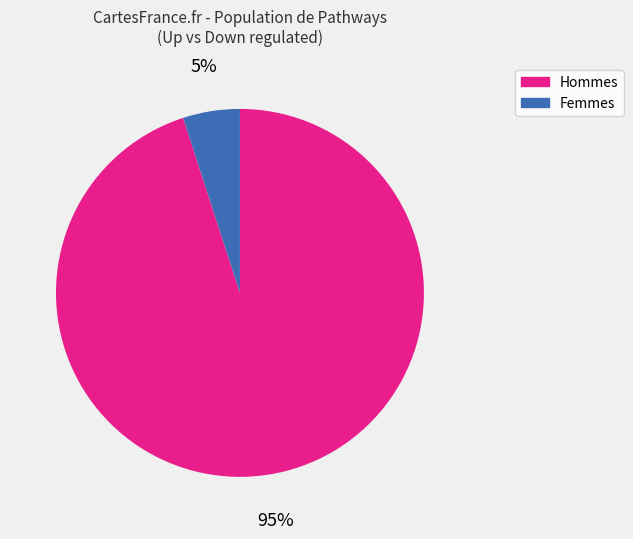

Is there a majority slice in this chart?

Yes